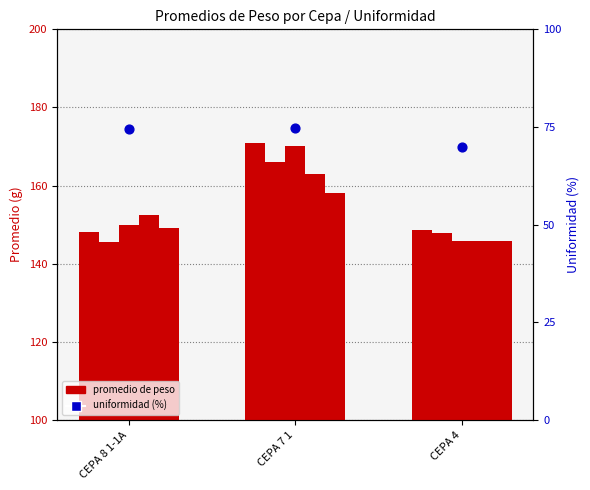

At how many categories does at least one series exceed 71?

3